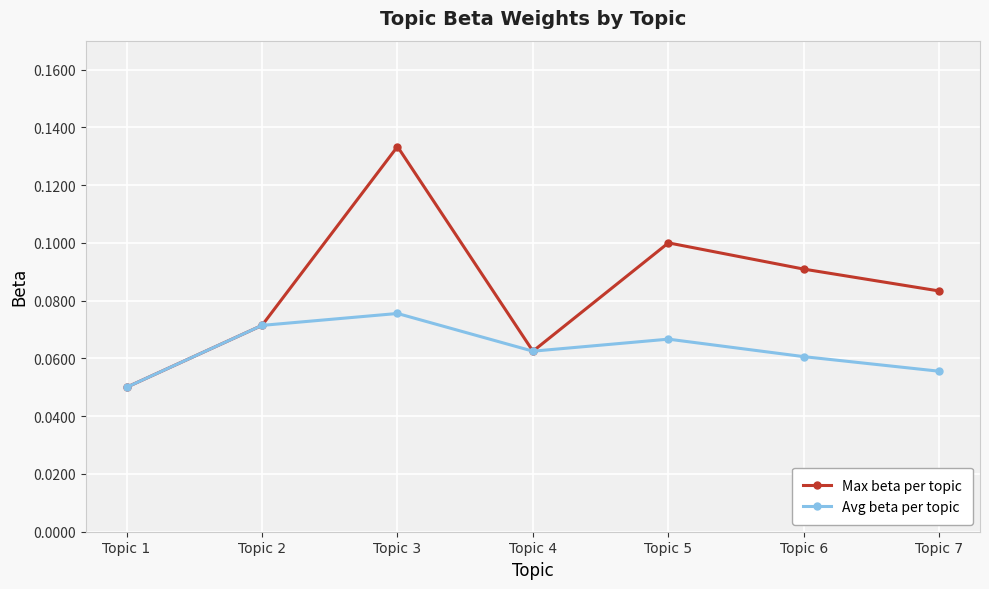

Which series has the largest total across all categories?

Max beta per topic